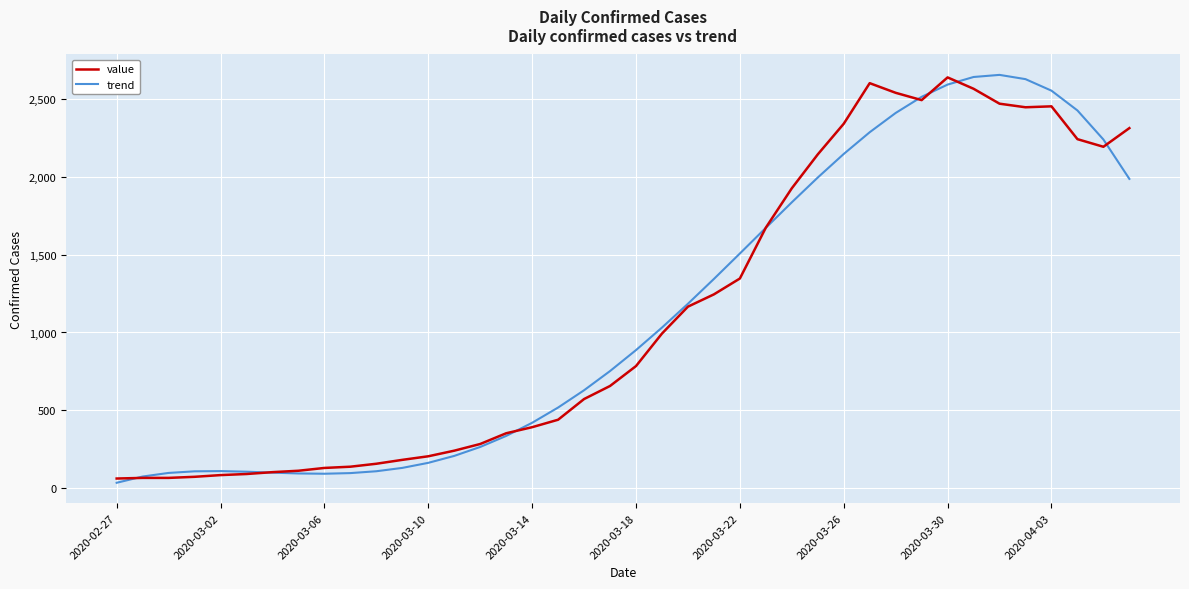

What is the maximum value for value?

2640.0